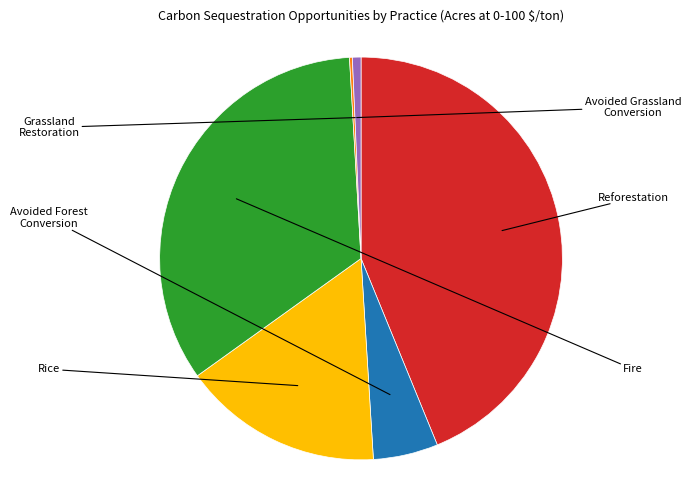

Is there any slice that represents more than half of the pie?

No